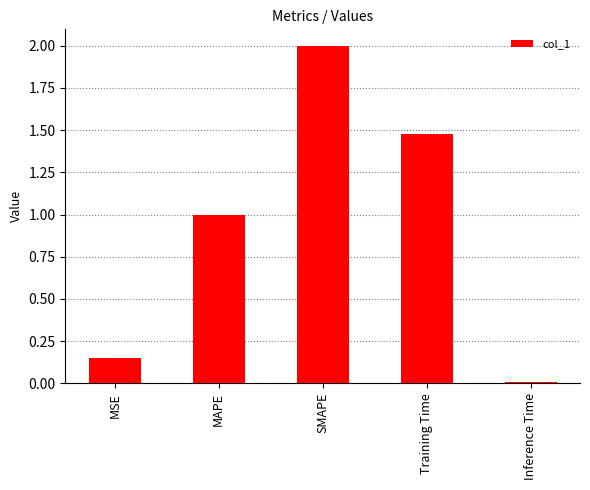

What is the value of the 2nd bar from the left?

1.0